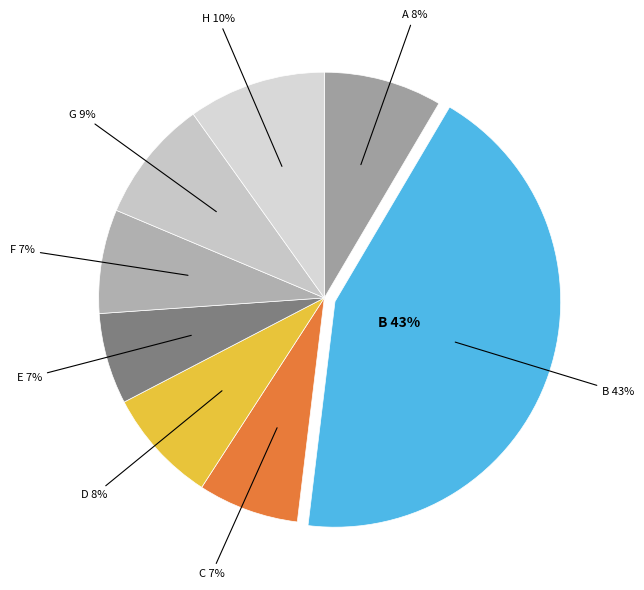

What is the largest slice in the pie chart?

B